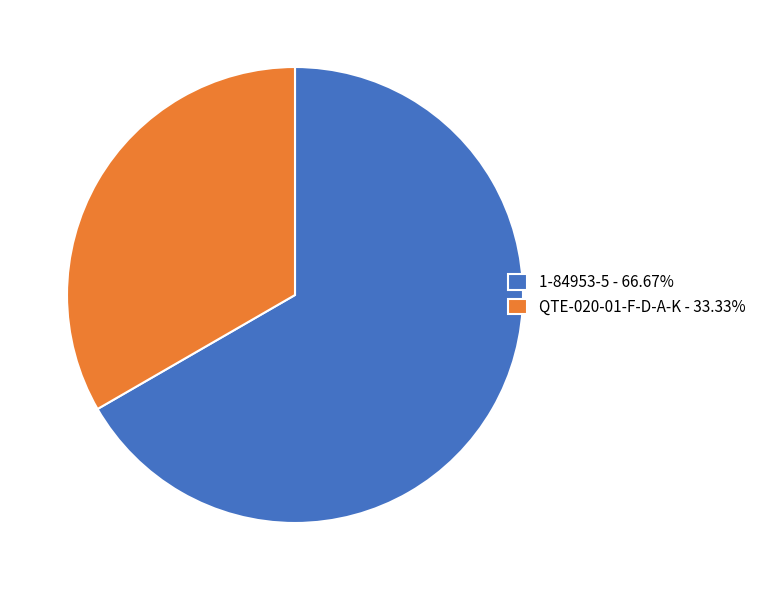

Is the sum of 1-84953-5 - 66.67% and QTE-020-01-F-D-A-K - 33.33% greater than half?

Yes